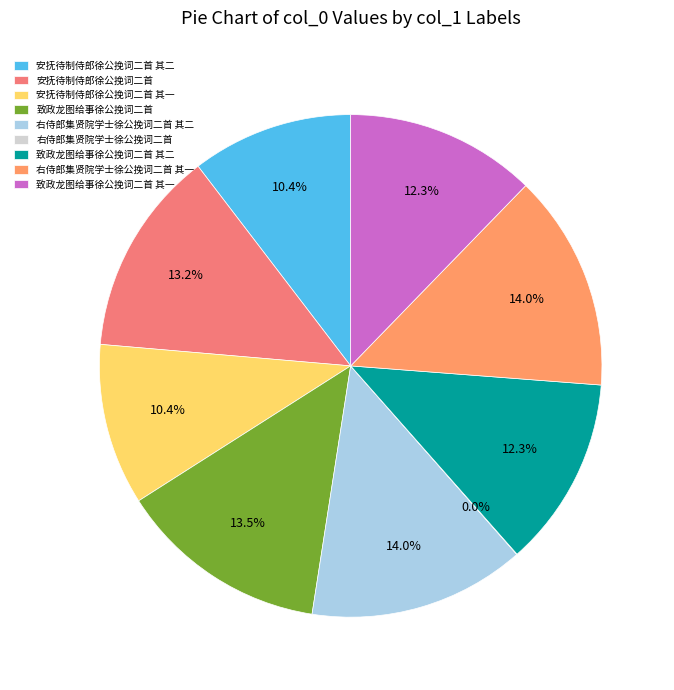

What percentage is NOT represented by 右侍郎集贤院学士徐公挽词二首?

100.0%